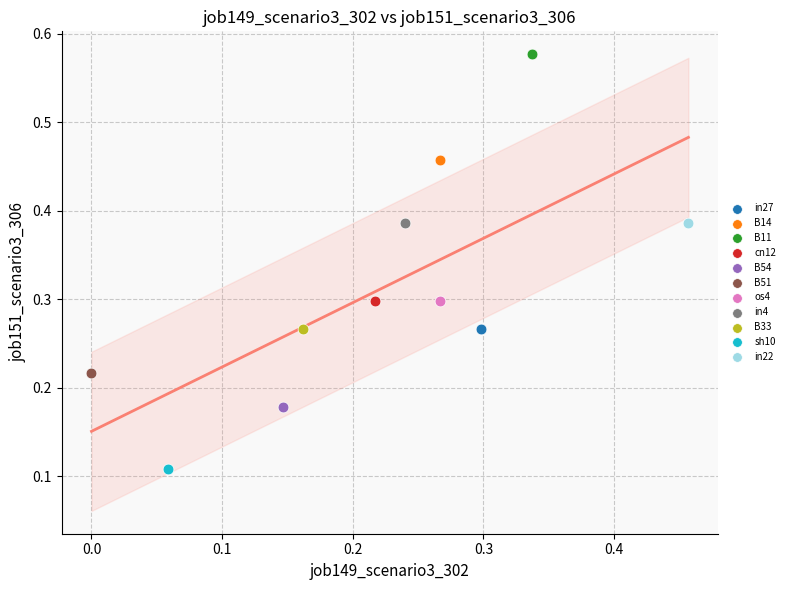

Which series reaches the minimum Y coordinate?

sh10